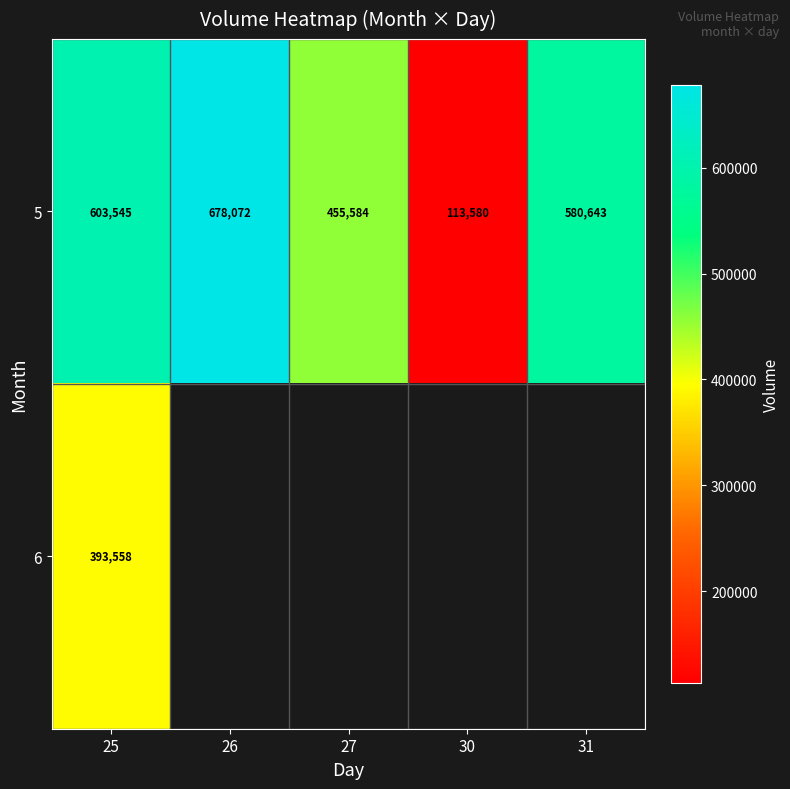

How many distinct data groups are displayed?

2